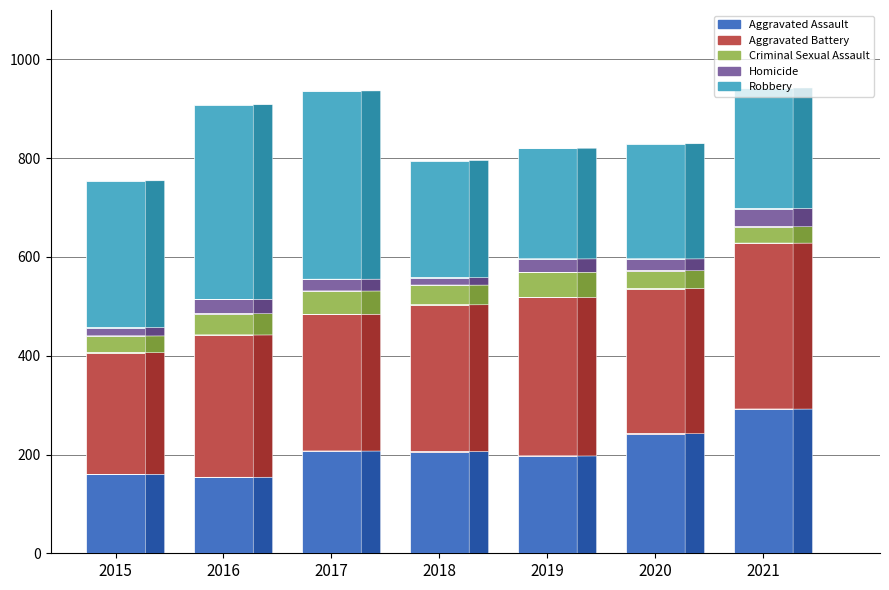

What is the maximum value for Aggravated Assault?

292